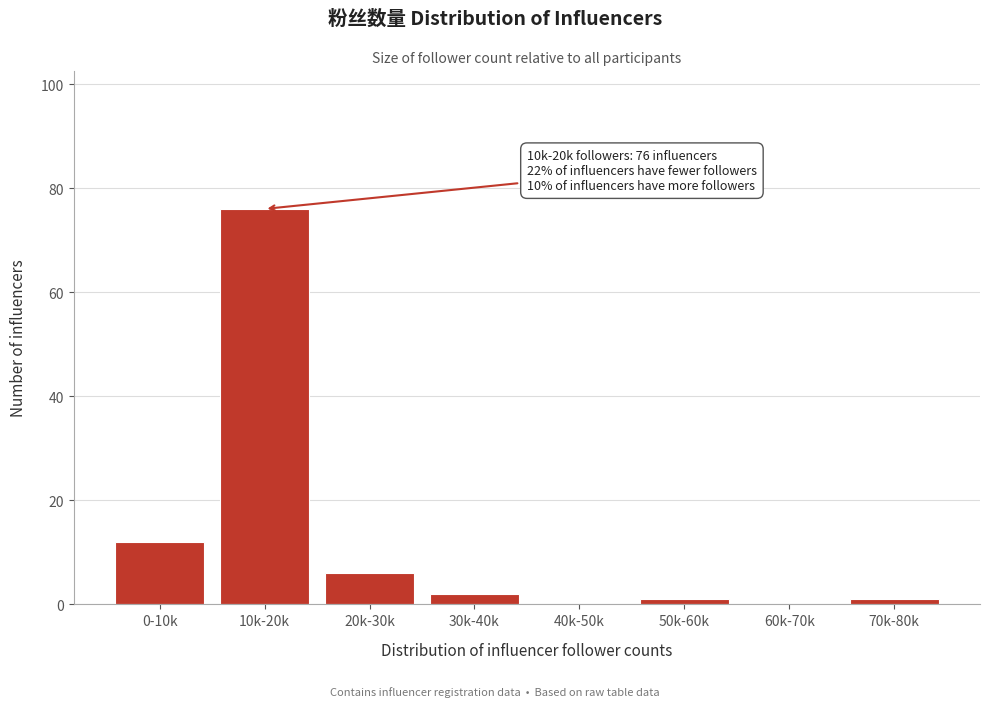

Reading left to right, extract all data points from this chart.

0-10k=12	10k-20k=76	20k-30k=6	30k-40k=2	40k-50k=0	50k-60k=1	60k-70k=0	70k-80k=1